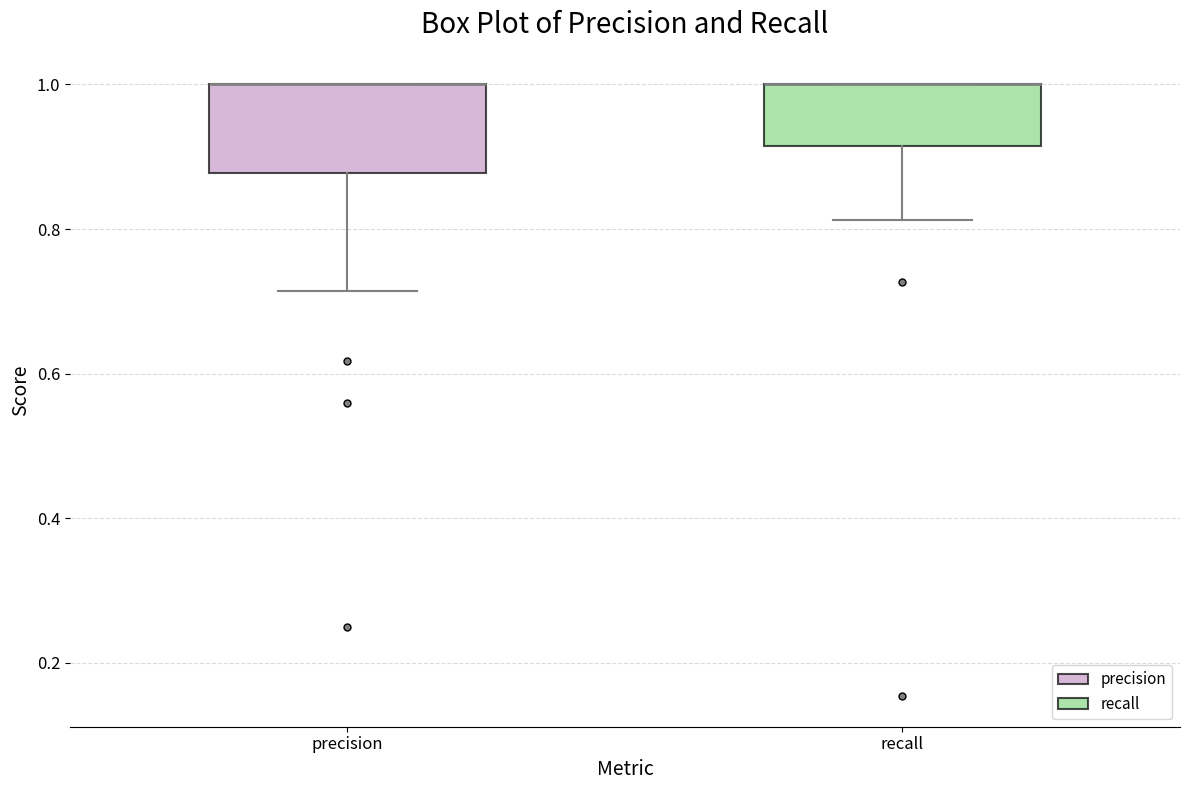

Where is the lower edge of the box for recall on the y-axis? The values are not printed on the chart, so give them approximately, as read against the axis.

0.92